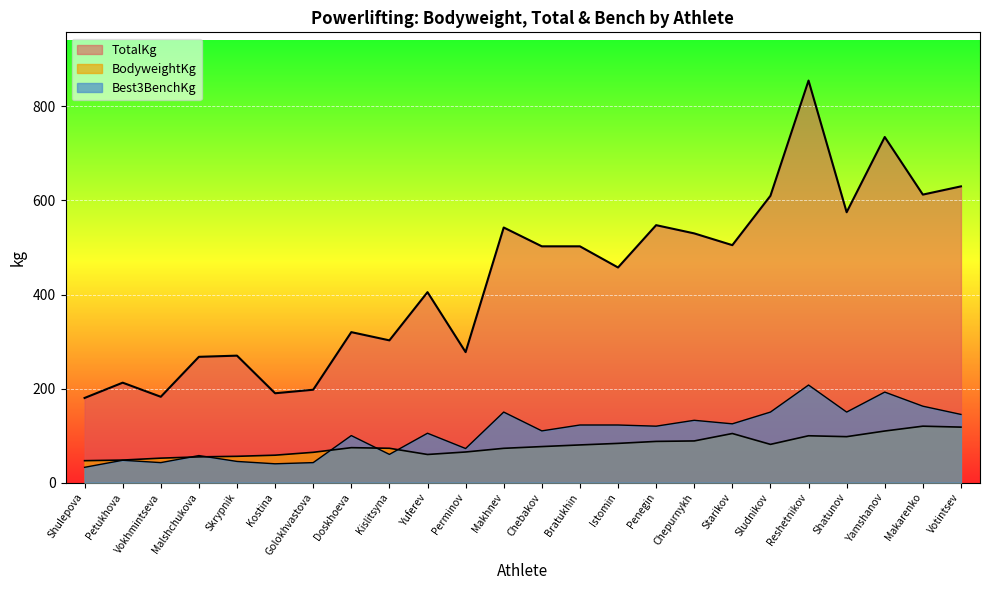

At how many categories does at least one series exceed 219?

19